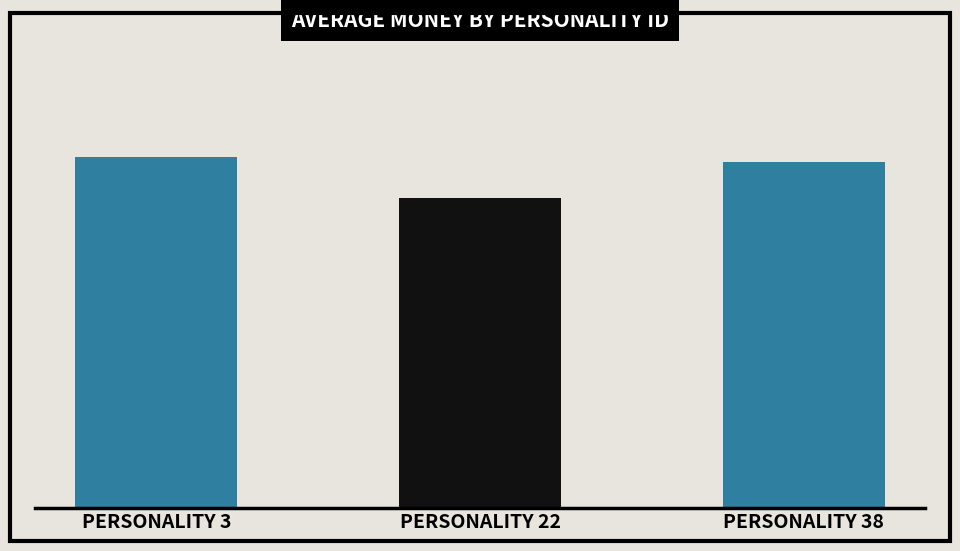

What is the minimum value shown in the chart?

1839